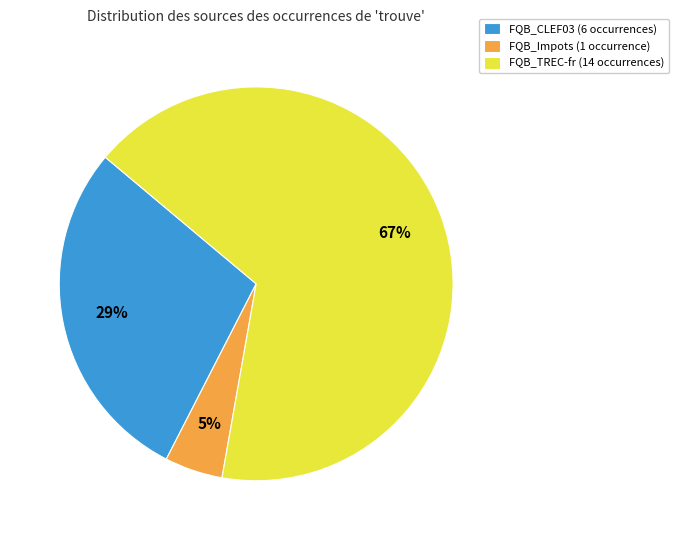

Count the number of slices in the pie.

3